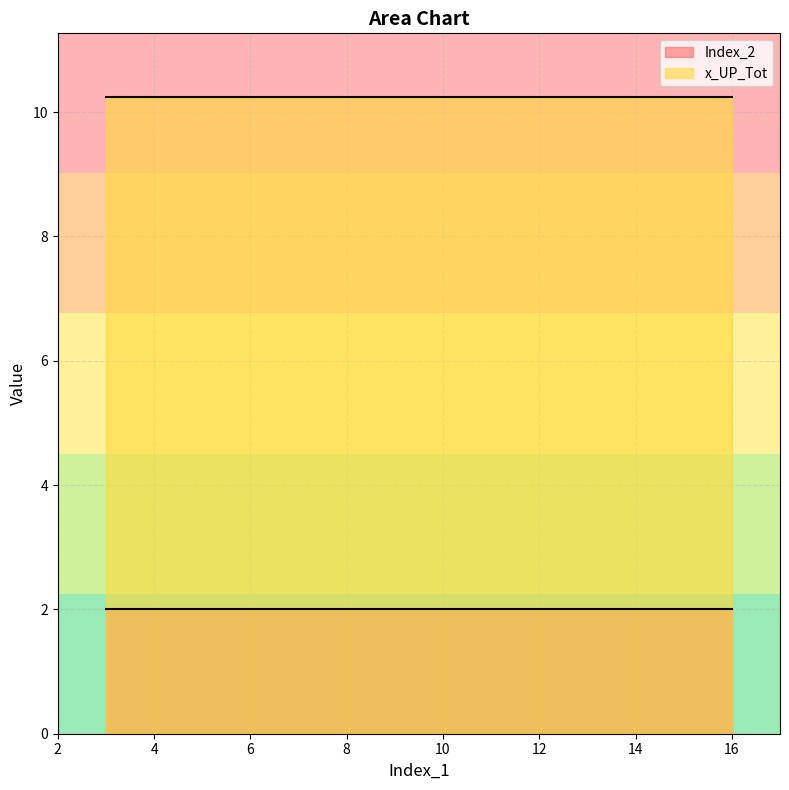

Which series has the widest spread of values?

Index_2